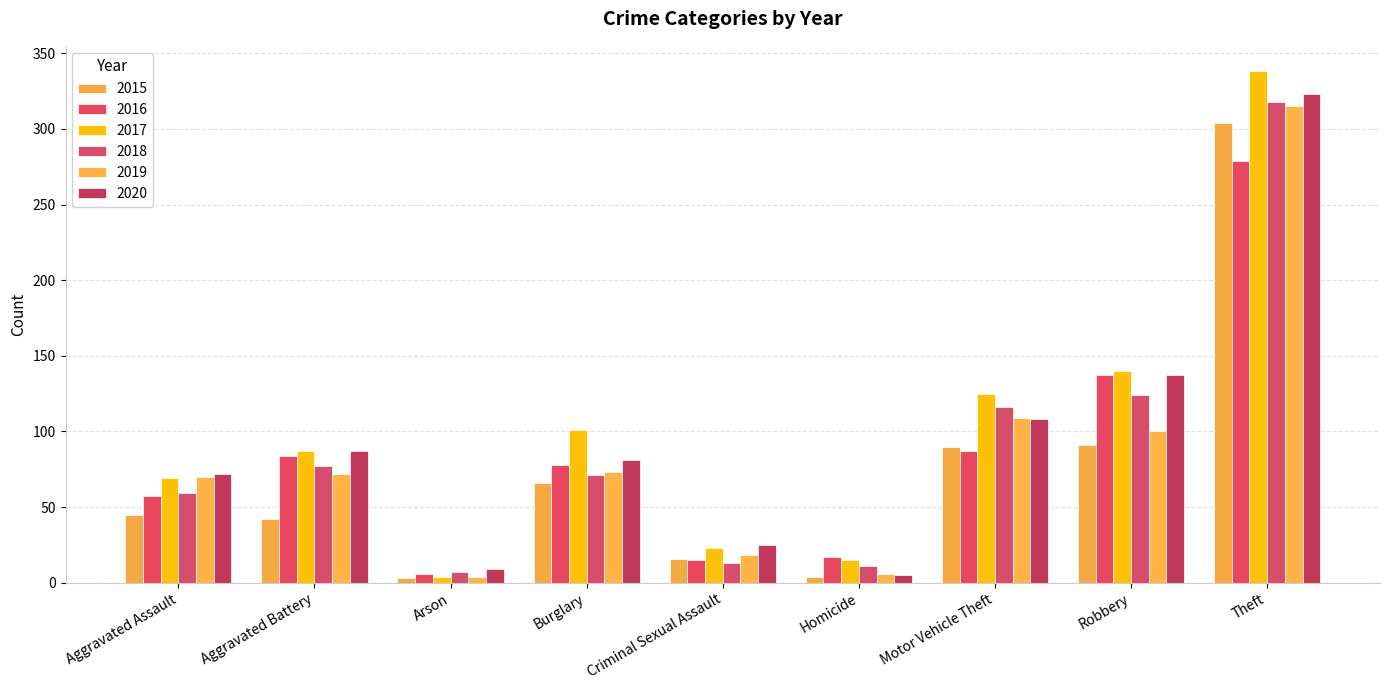

What is the difference between the highest and lowest values at Robbery?

49